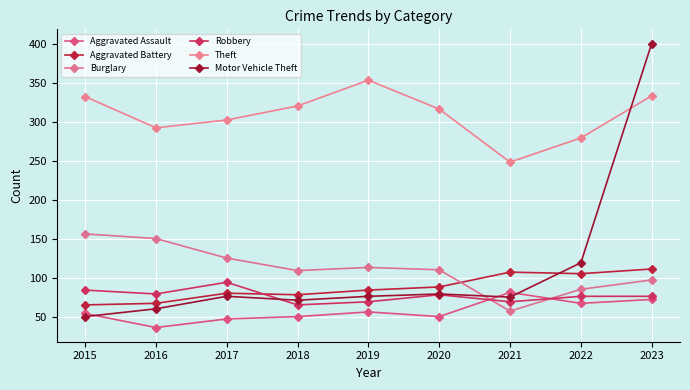

What is the total value across all series at 2017?

724